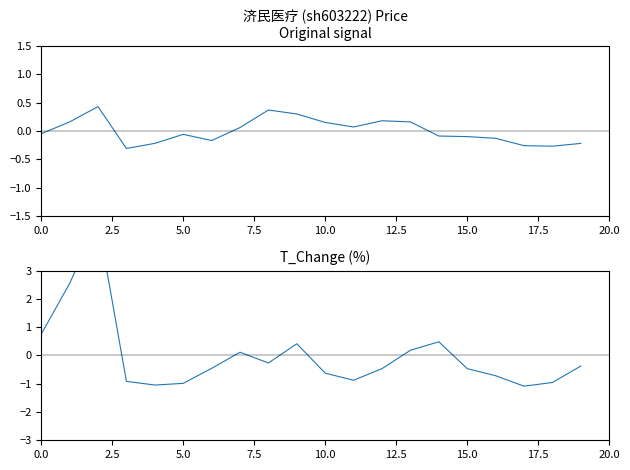

What is the label of the 9th point from the right?

11